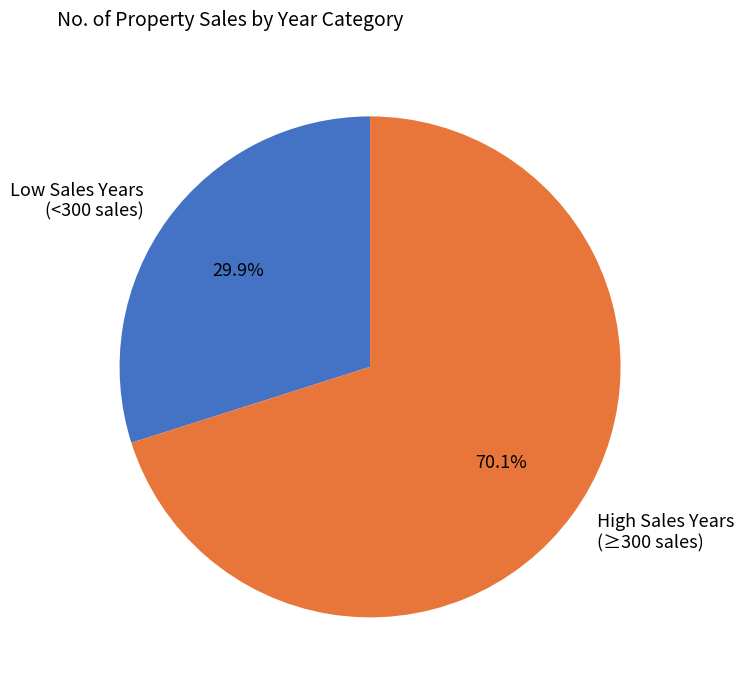

What is the smallest slice in the pie chart?

Low Sales Years (<300 sales)